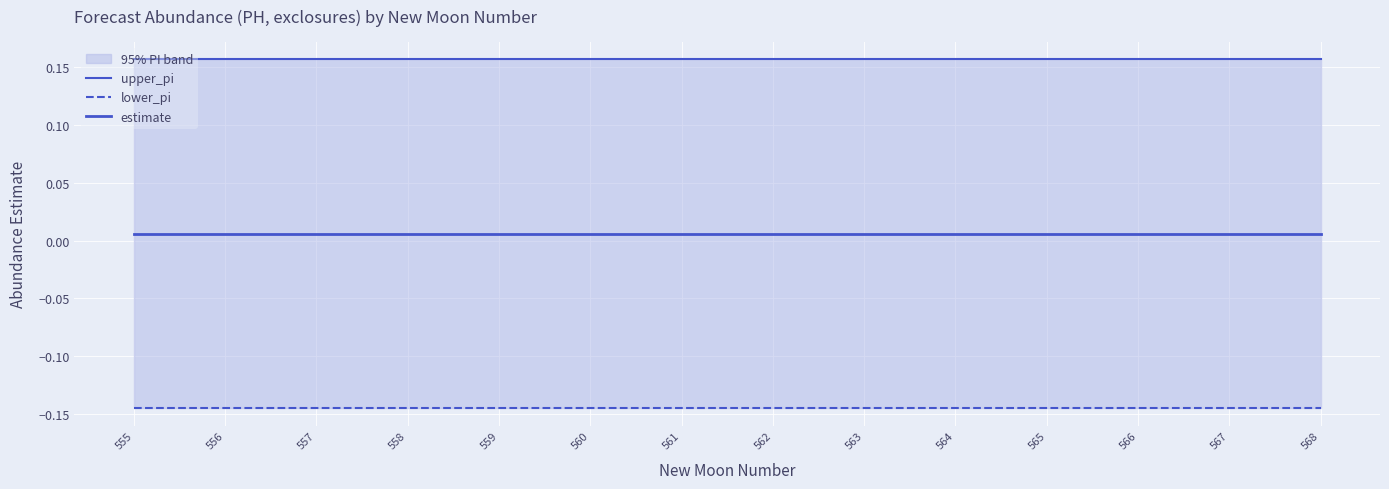

What is the sum of the lower_pi values at 558 and 563?

-0.3